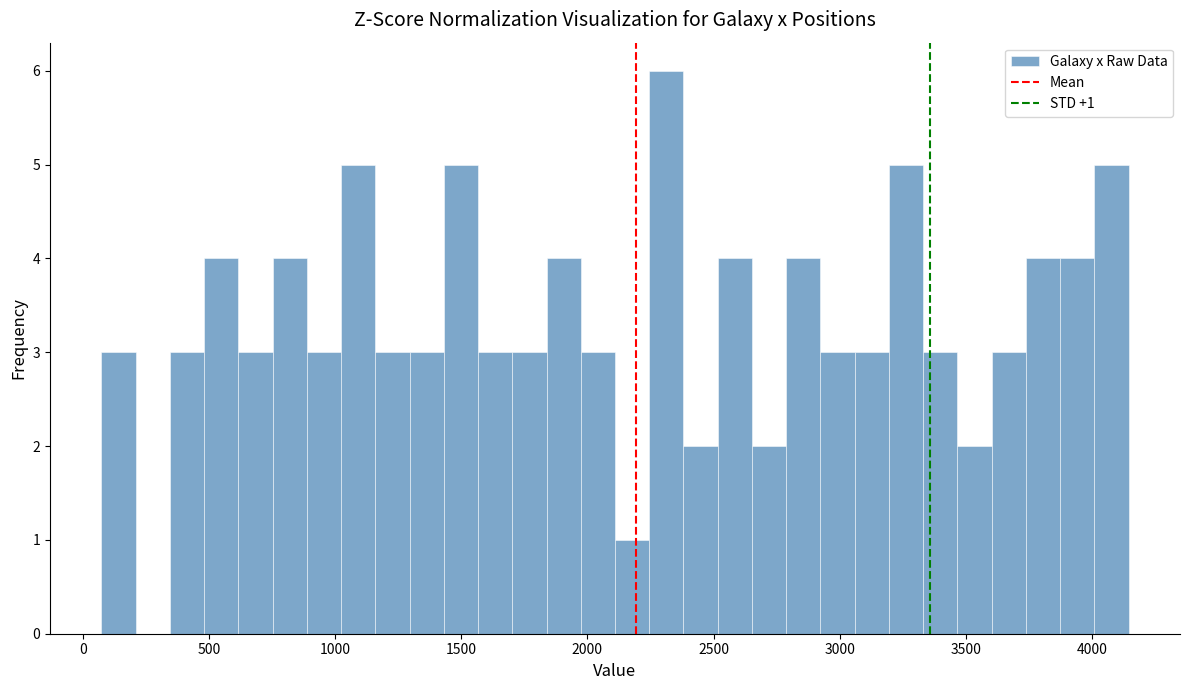

Read against the x-axis, roughly where is the centre of the tallest bar?

2300